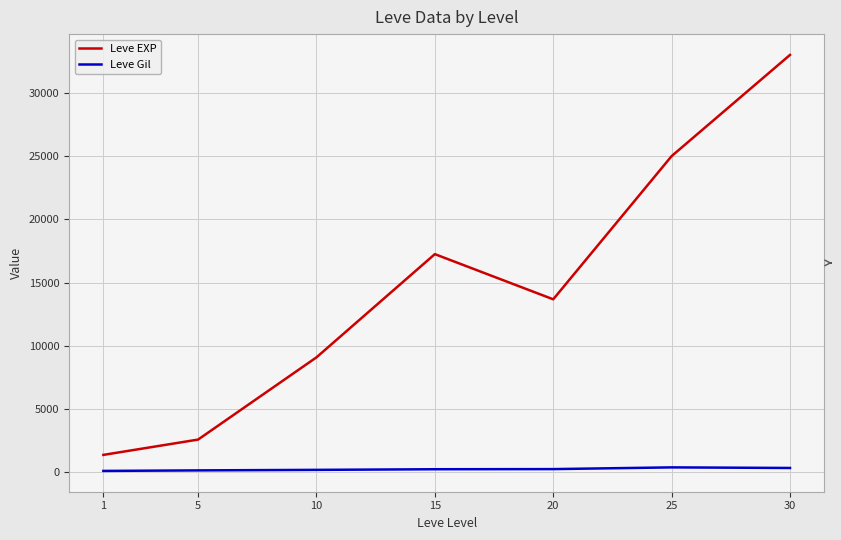

Does the chart have visible grid lines?

Yes